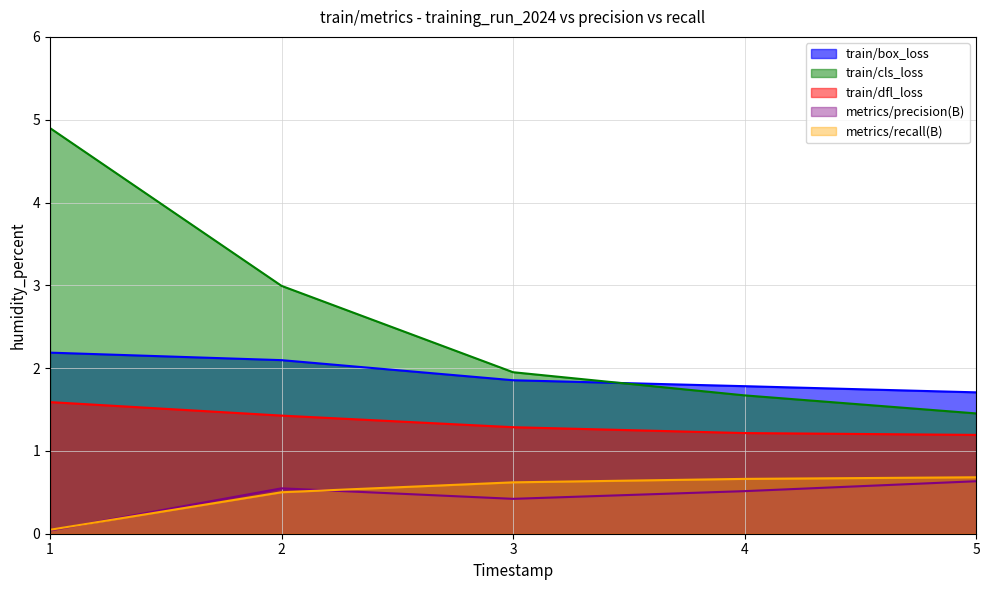

The value of train/cls_loss at 4 is 0.5. True or false?

False